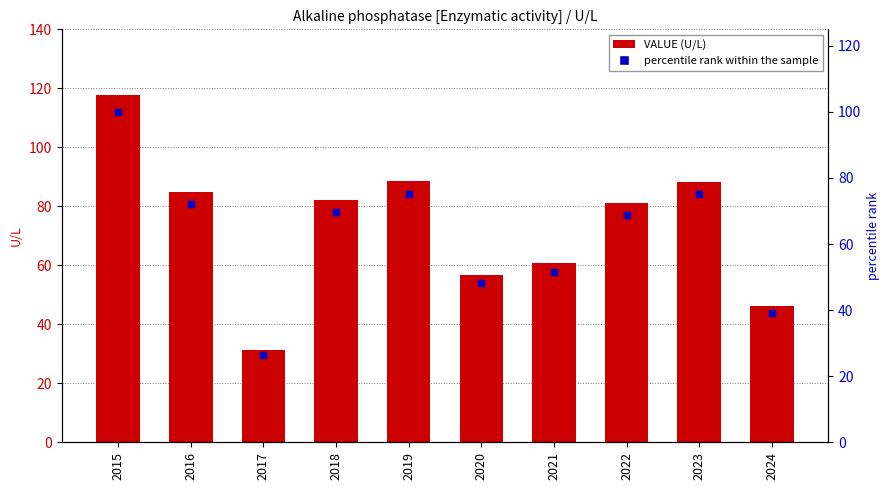

Rank the series by their average value, from lowest to highest.

percentile rank within the sample, VALUE (U/L)